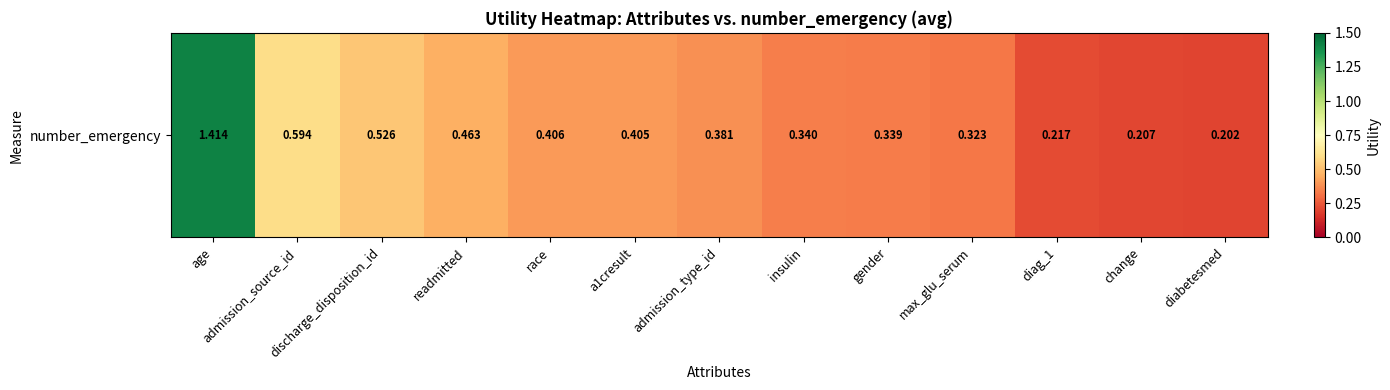

At which category does the chart reach its minimum across all series?

diabetesmed